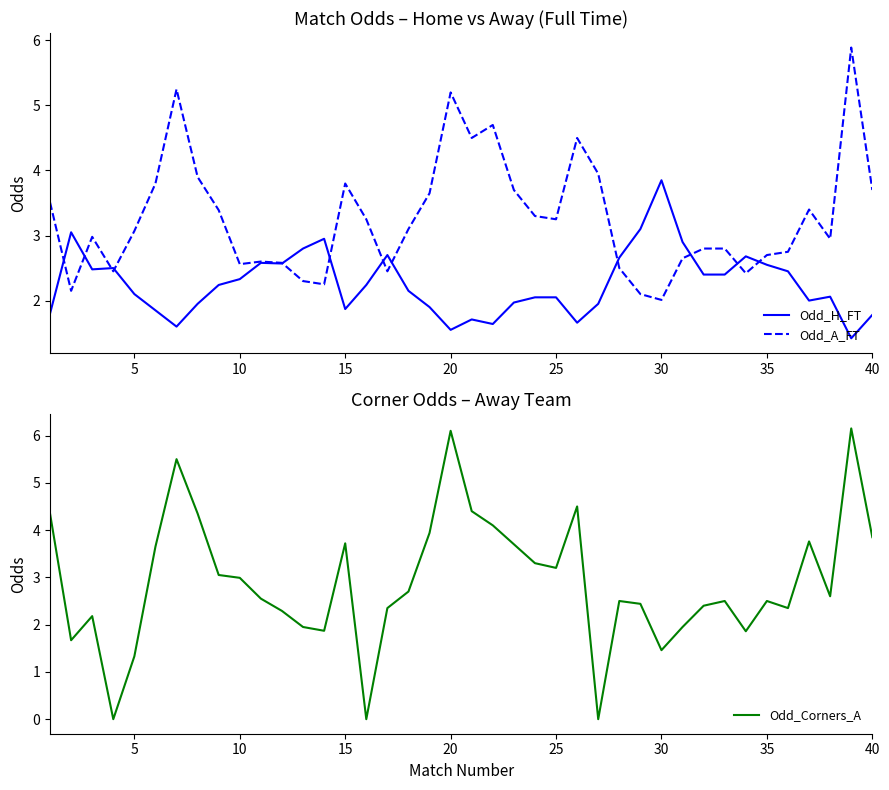

Which series has the largest total across all categories?

Odd_A_FT